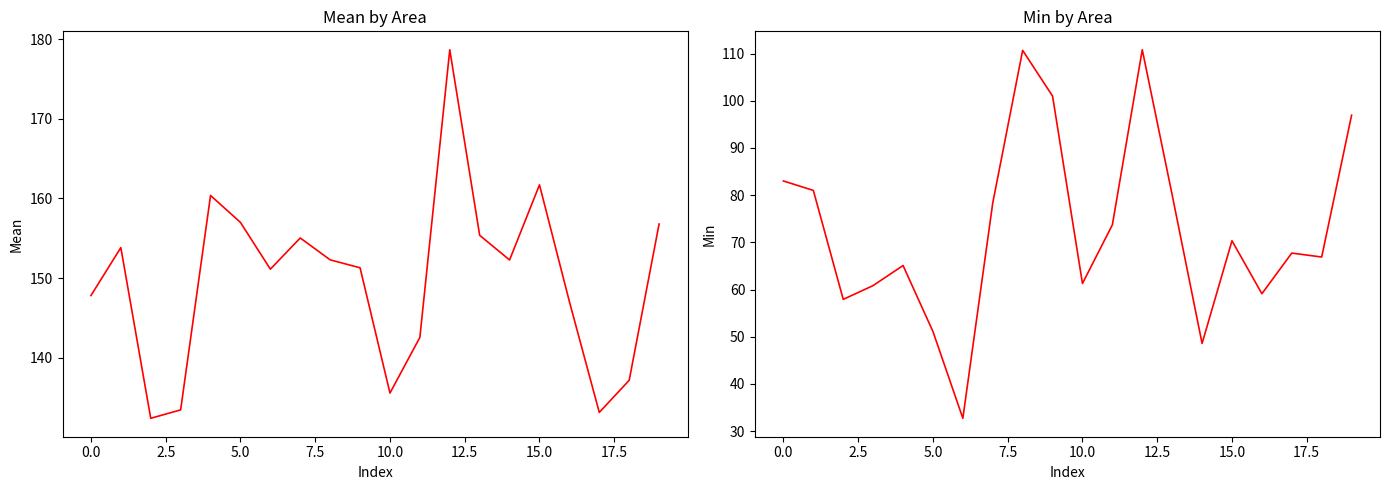

Is the value of Min at 5.0 greater than the value of Mean at 15.0?

No